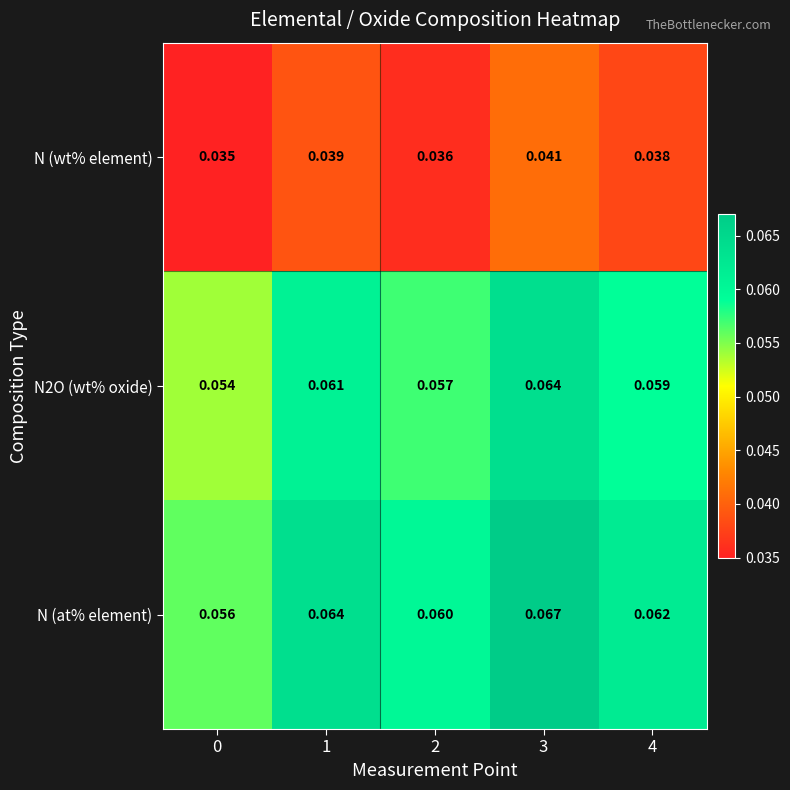

Which series has the largest total across all categories?

N (at% element)